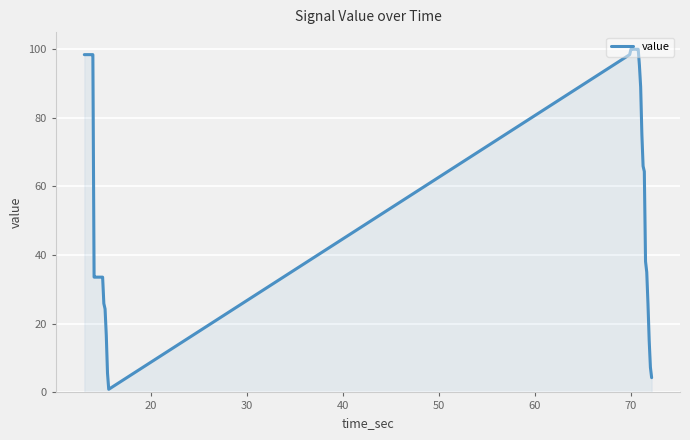

What is the difference between the maximum and minimum values?

99.0